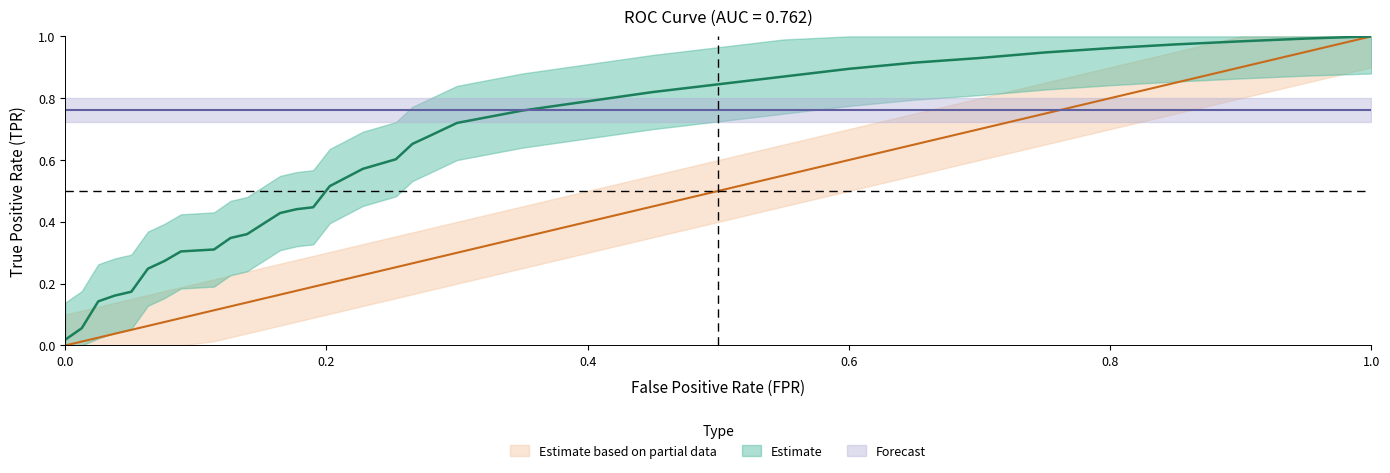

Is this an area chart (filled region under the line)?

No